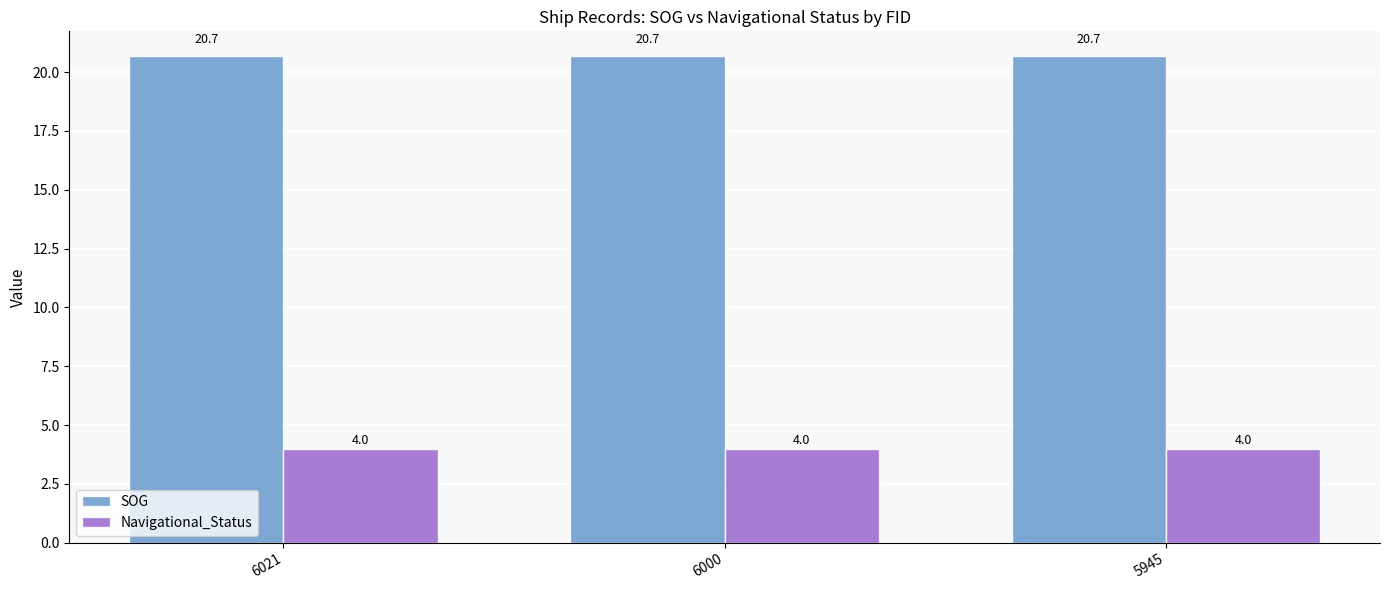

What is the maximum value for SOG?

20.7